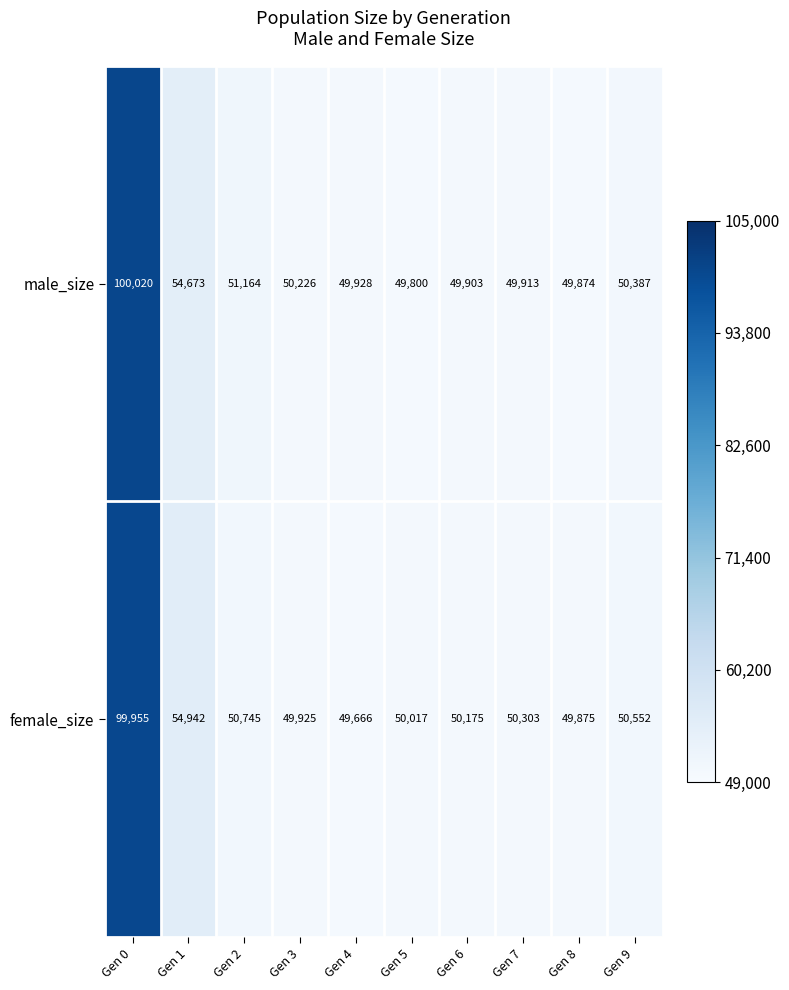

Reading right to left, extract all data points from this chart.

male_size: 50387	49874	49913	49903	49800	49928	50226	51164	54673	100020
female_size: 50552	49875	50303	50175	50017	49666	49925	50745	54942	99955